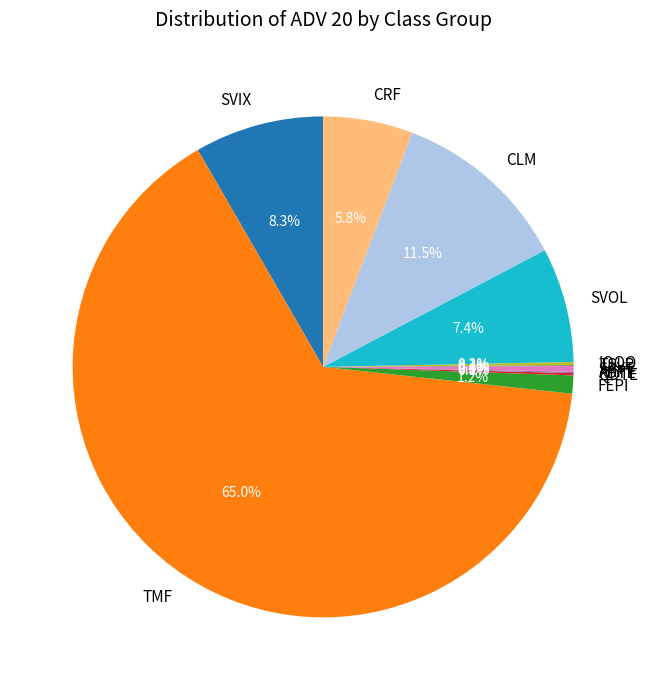

What portion of the pie excludes CLM?

88.5%